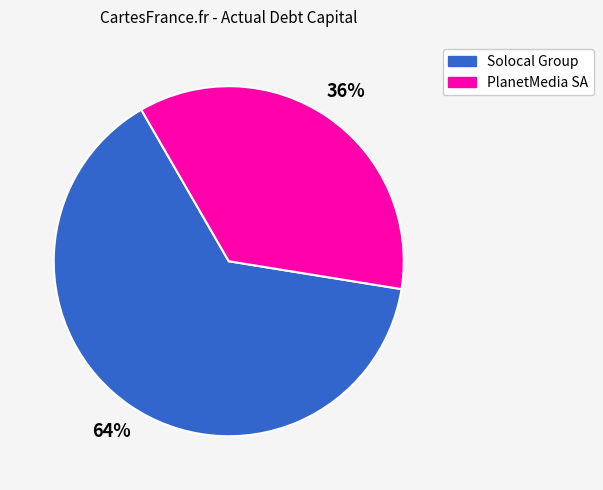

To the nearest percent, what is the difference between the largest and smallest slice percentages?

28%